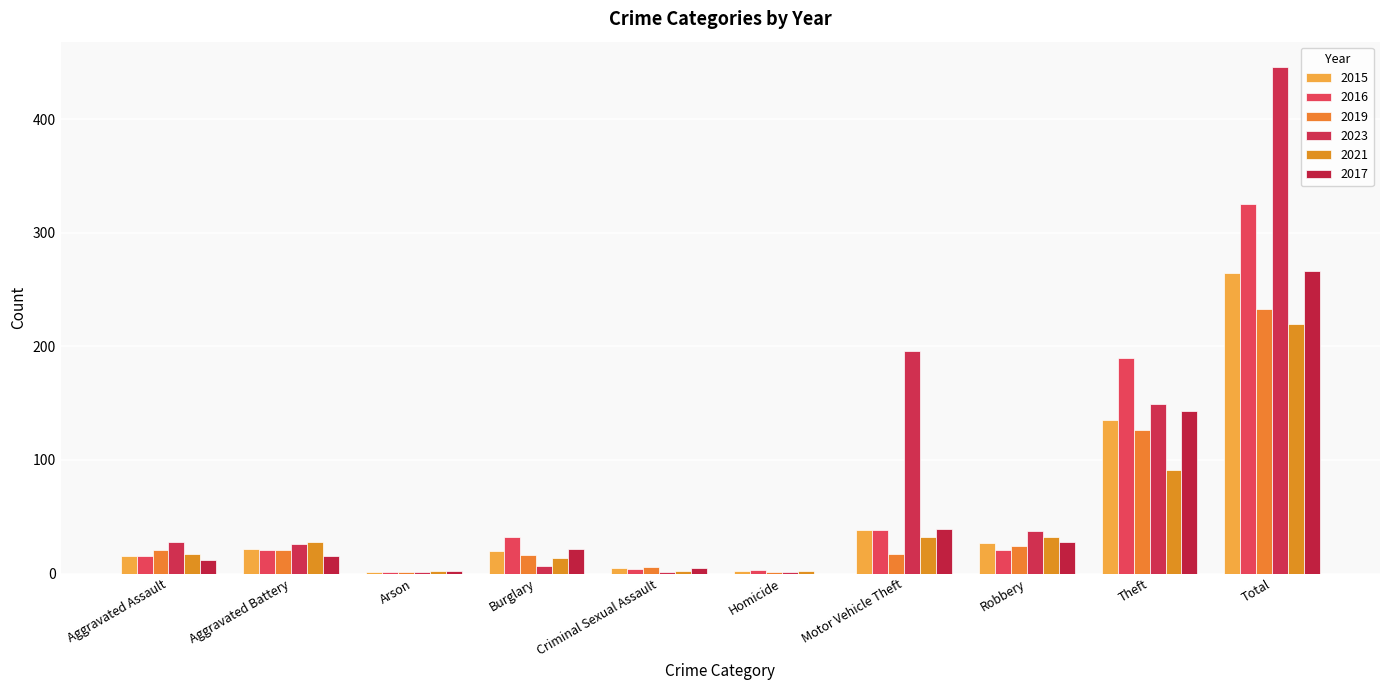

What is the approximate value of 2021 at Theft?

91